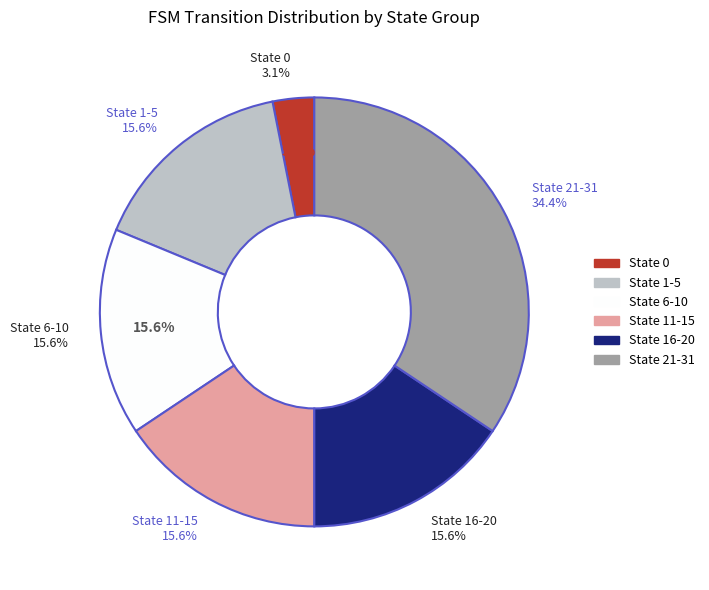

To the nearest percent, what percentage of the pie is State 21-31?

34%